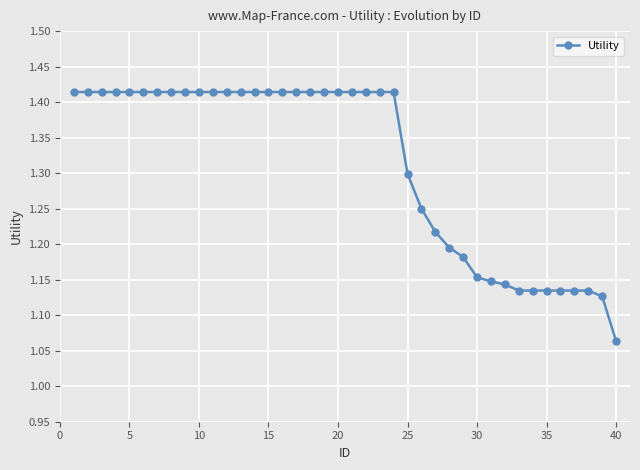

Count the values in the range 1 to 2.

40